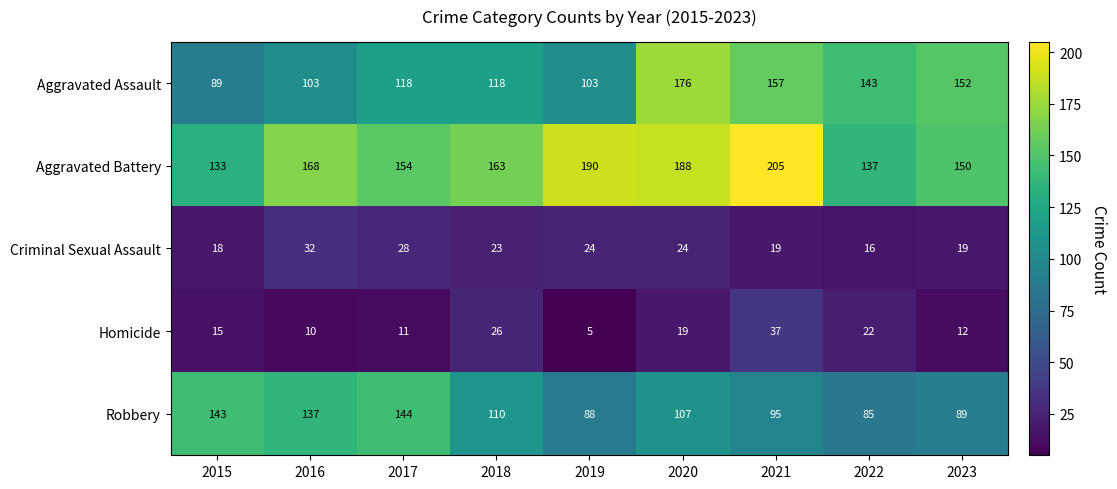

Rank the series at 2016 from highest to lowest value.

Aggravated Battery, Robbery, Aggravated Assault, Criminal Sexual Assault, Homicide